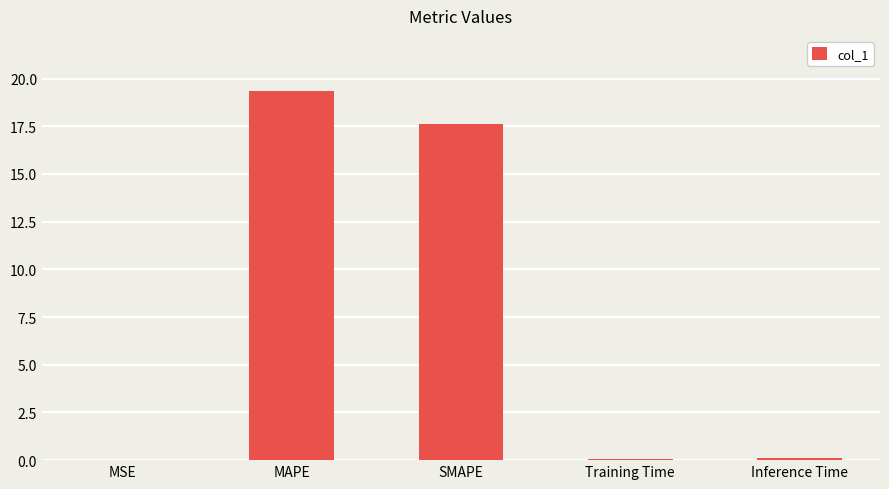

Is it true that the value at SMAPE is 17.6?

True